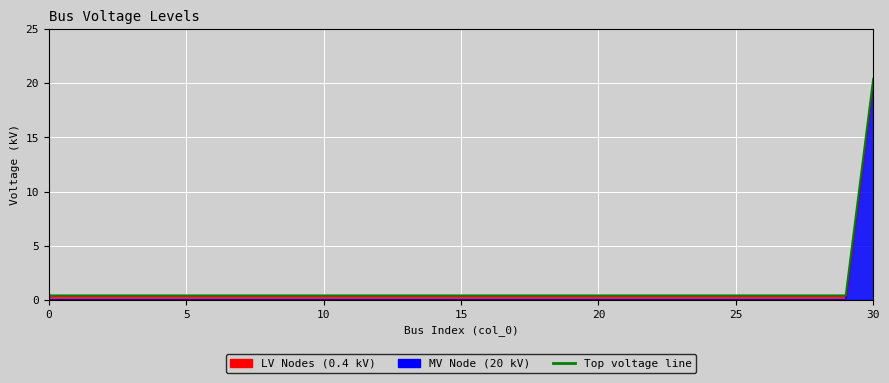

Reading right to left, list all the values displayed in this chart.

30=20.4	29=0.4	28=0.4	27=0.4	26=0.4	25=0.4	24=0.4	23=0.4	22=0.4	21=0.4	20=0.4	19=0.4	18=0.4	17=0.4	16=0.4	15=0.4	14=0.4	13=0.4	12=0.4	11=0.4	10=0.4	9=0.4	8=0.4	7=0.4	6=0.4	5=0.4	4=0.4	3=0.4	2=0.4	1=0.4	0=0.4